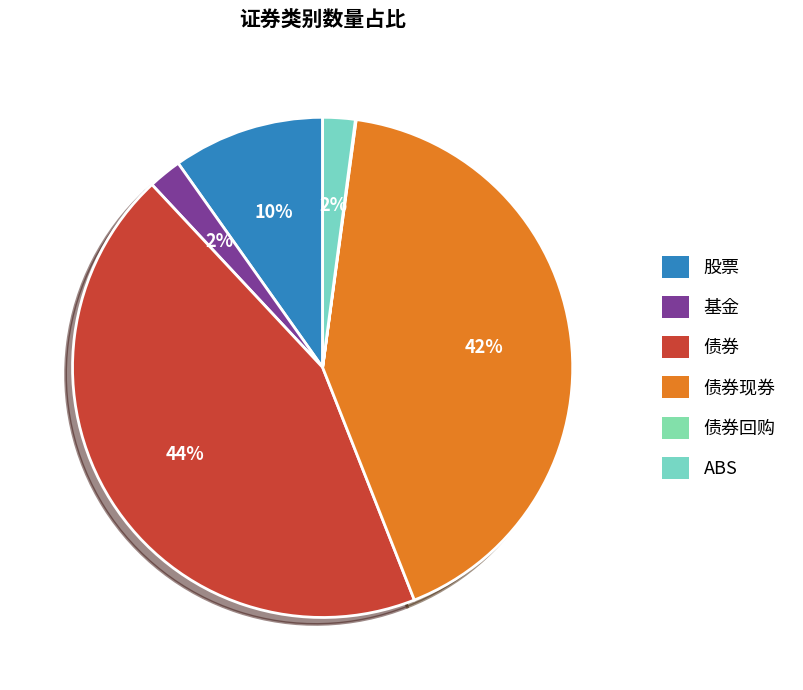

Rank the categories by value from highest to lowest.

债券, 债券现券, 股票, 基金, ABS, 债券回购